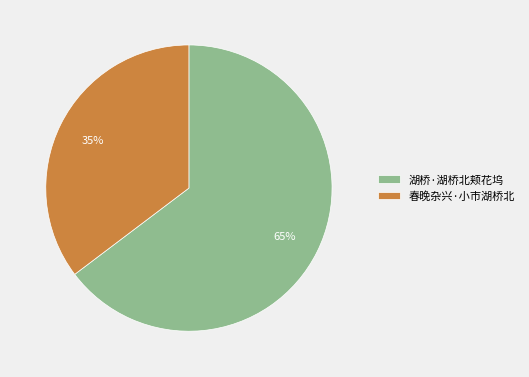

To the nearest percent, what percentage of the pie is 春晚杂兴·小市湖桥北?

35%